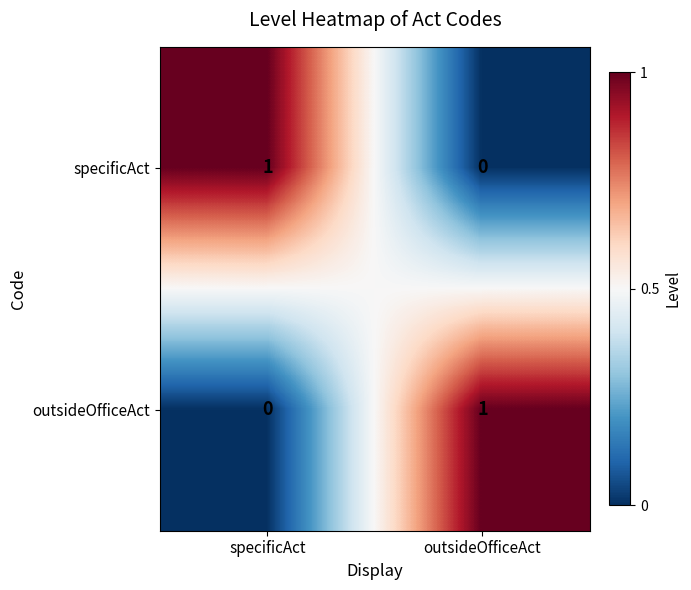

How many categories are shown in the chart?

2